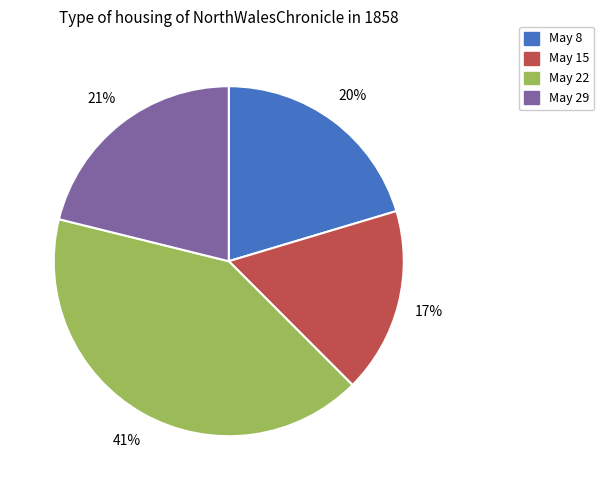

Does any single category account for the majority?

No